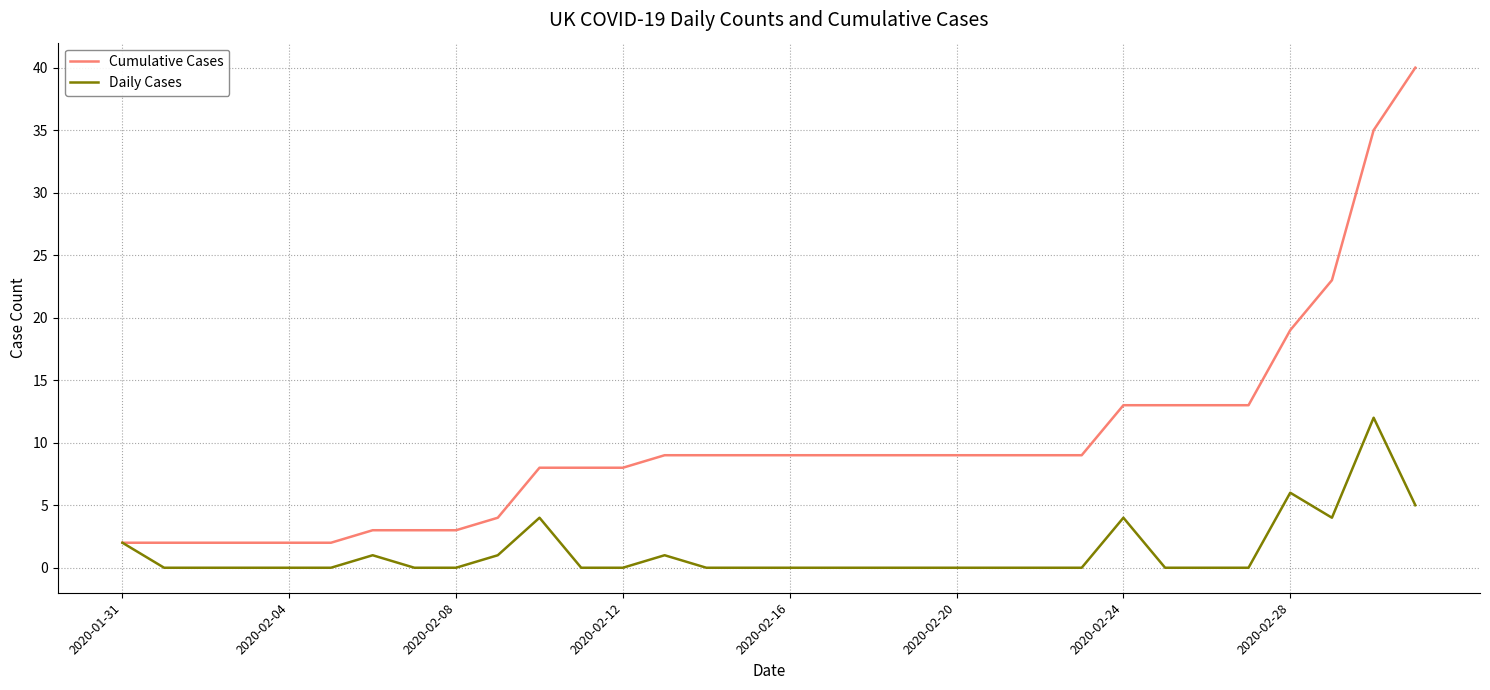

Reading right to left, what are all the values shown in this chart?

Cumulative Cases: 40	35	23	19	13	13	13	13	9	9	9	9	9	9	9	9	9	9	9	8	8	8	4	3	3	3	2	2	2	2	2	2
Daily Cases: 5	12	4	6	0	0	0	4	0	0	0	0	0	0	0	0	0	0	1	0	0	4	1	0	0	1	0	0	0	0	0	2